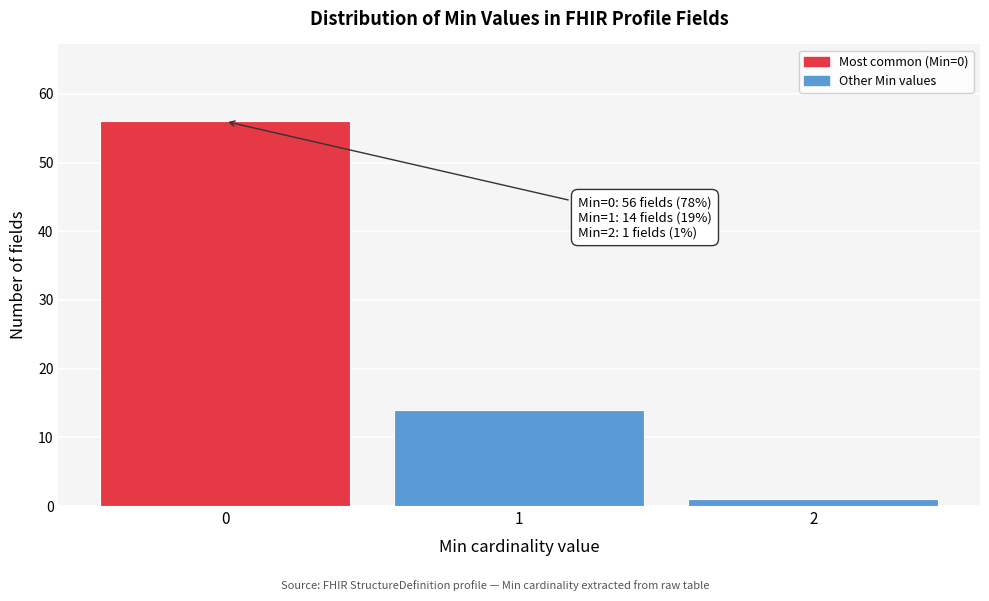

Reading left to right, transcribe all the data shown in this chart.

56	14	1